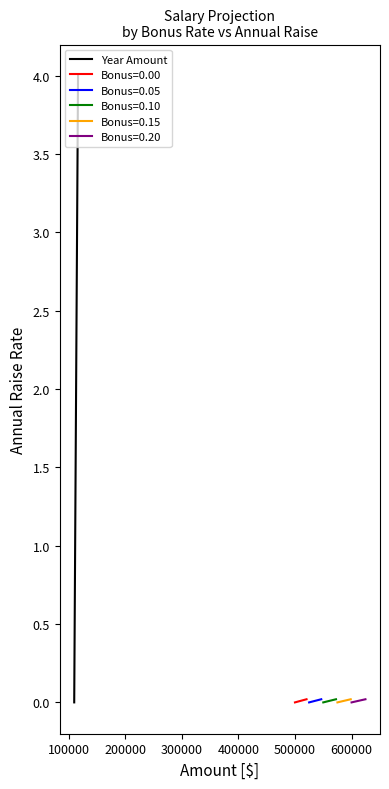

True or false: the data has more than 2 interior local peaks.

False